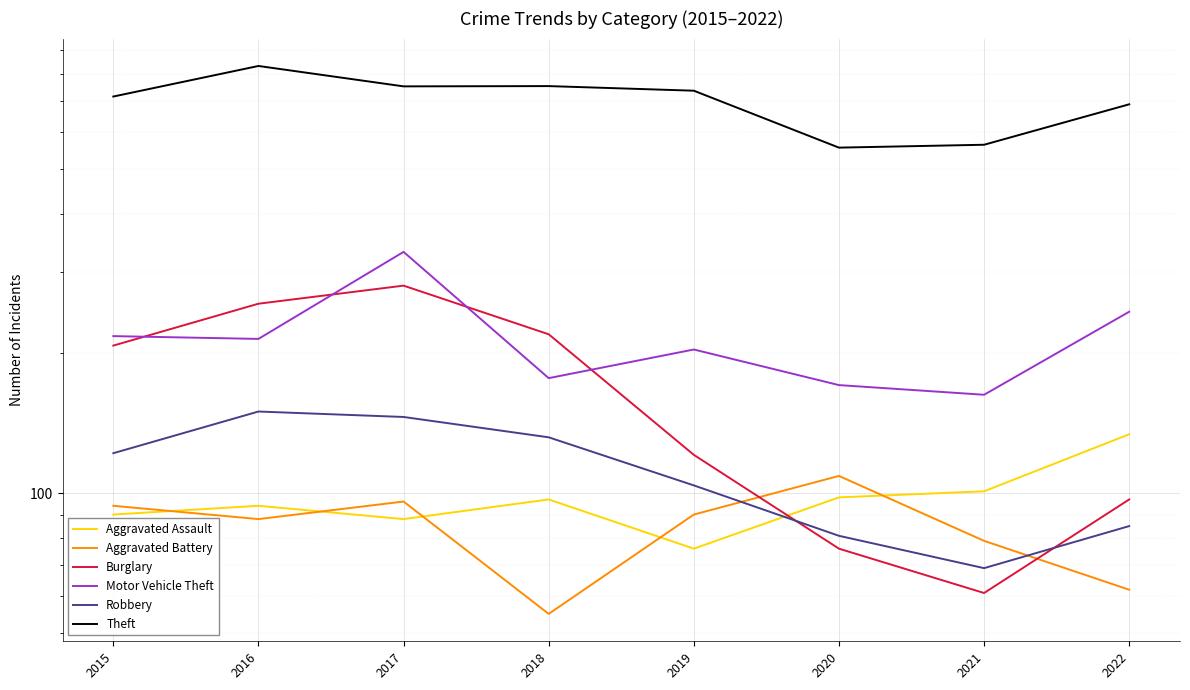

List the labels in order of Aggravated Assault value, largest first.

2022, 2021, 2020, 2018, 2016, 2015, 2017, 2019